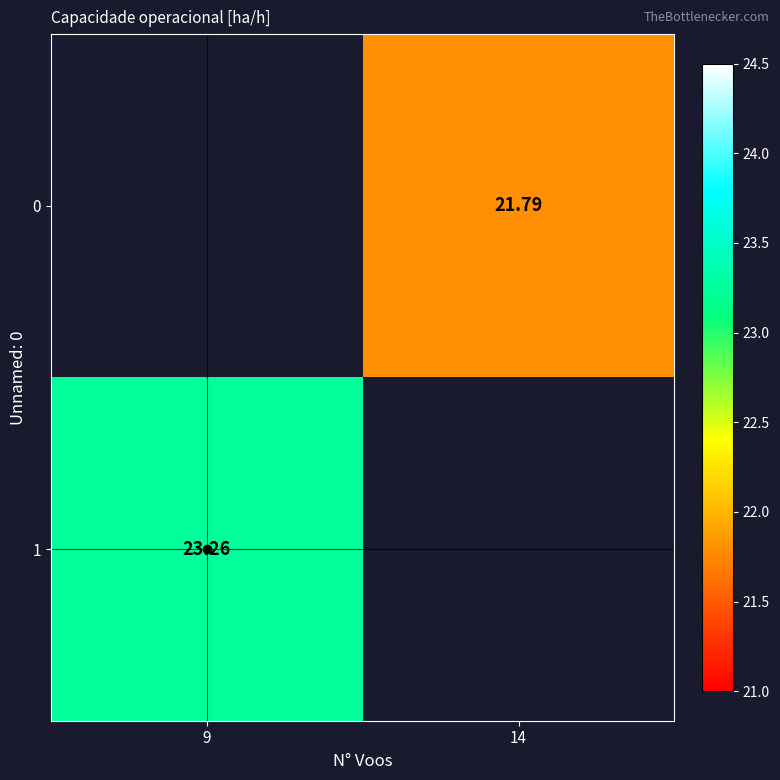

How many categories are shown in the chart?

2